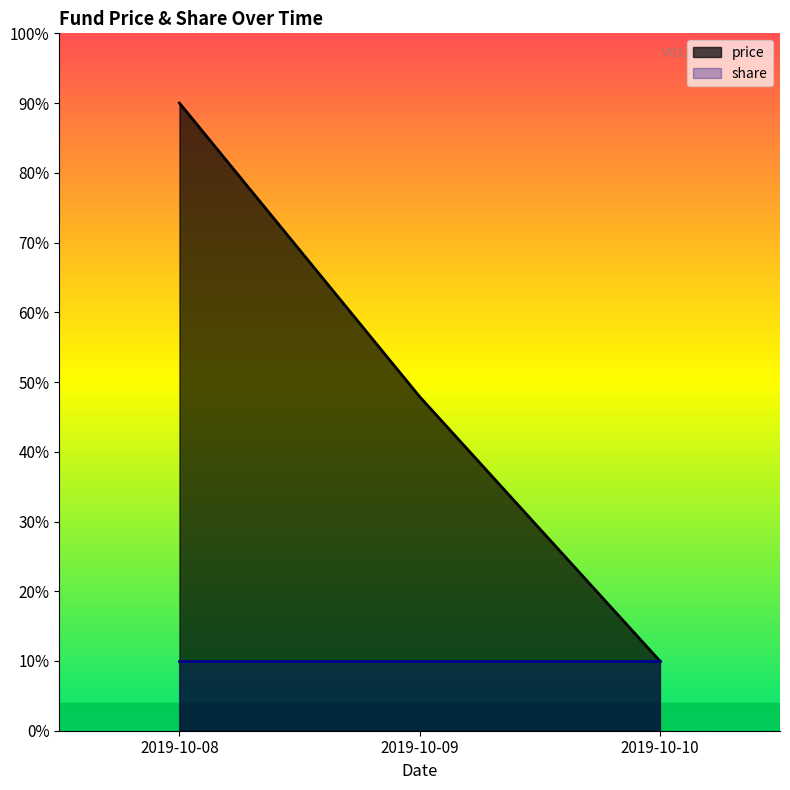

The chart shows a value of 0.5 at 2019-10-09. True or false?

True